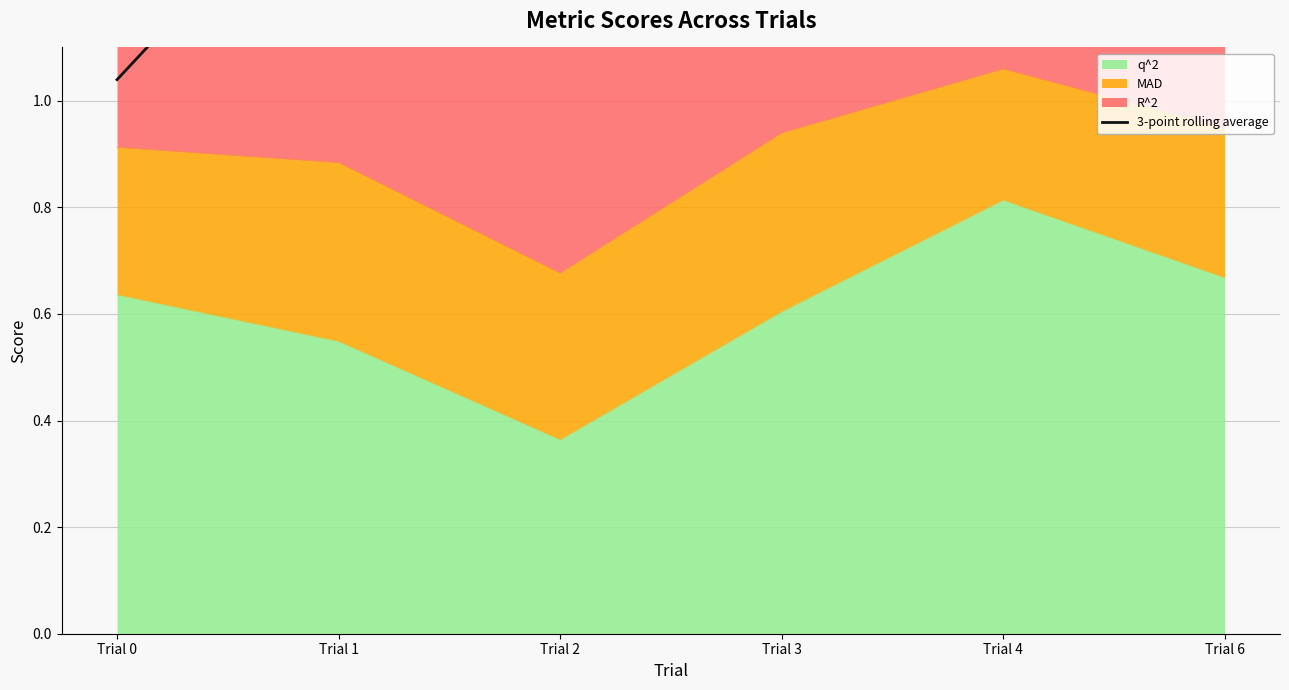

Reading right to left, extract all data points from this chart.

Trial 6=1.2	Trial 4=1.7	Trial 3=1.6	Trial 2=1.4	Trial 1=1.5	Trial 0=1.0